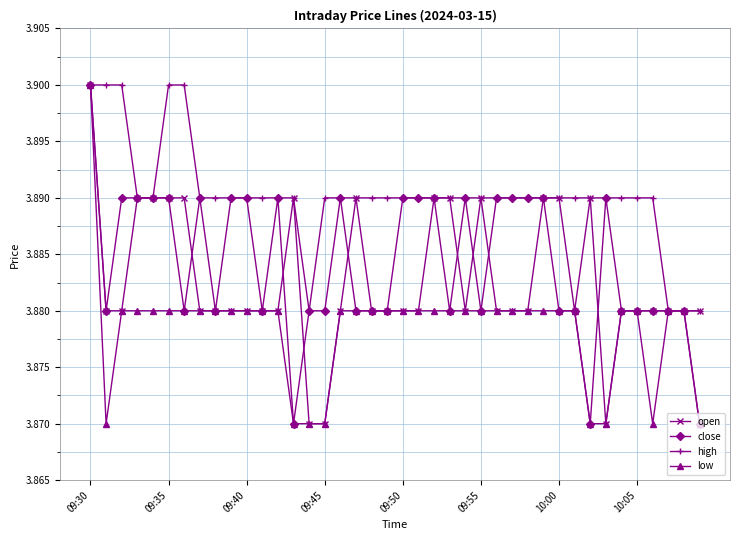

Count the open values in the range 3 to 4.

40